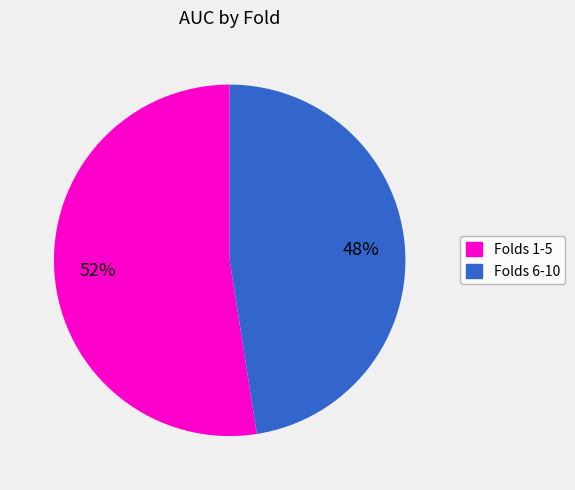

Is there a majority slice in this chart?

Yes